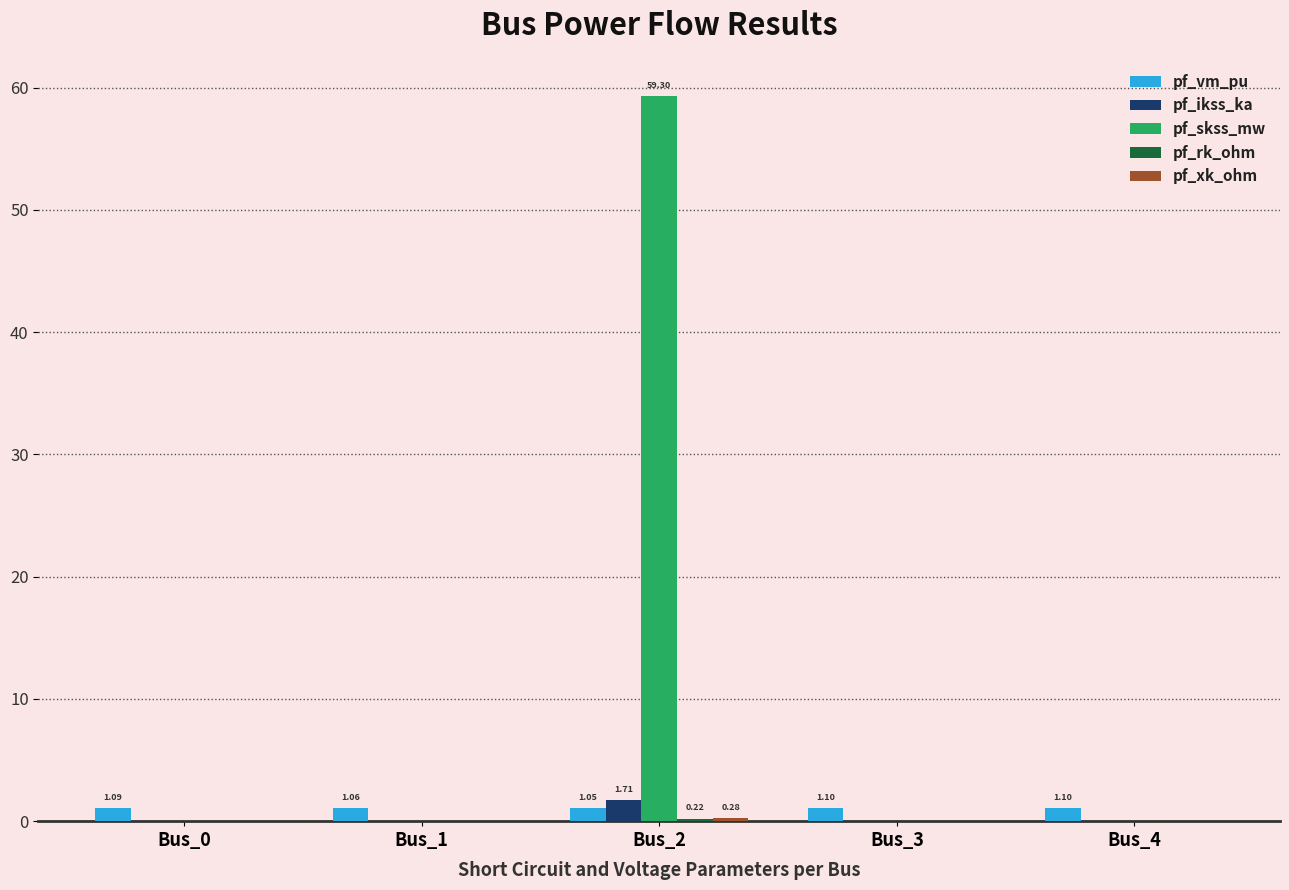

At which category is the sum across all series the highest?

Bus_2